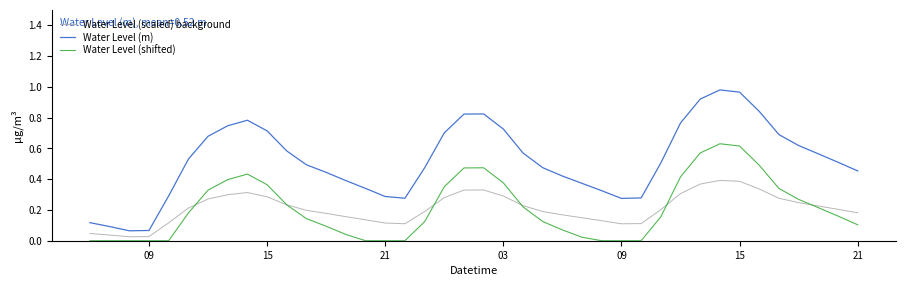

True or false: Water Level (shifted) and Water Level (scaled) background cross at least once.

True